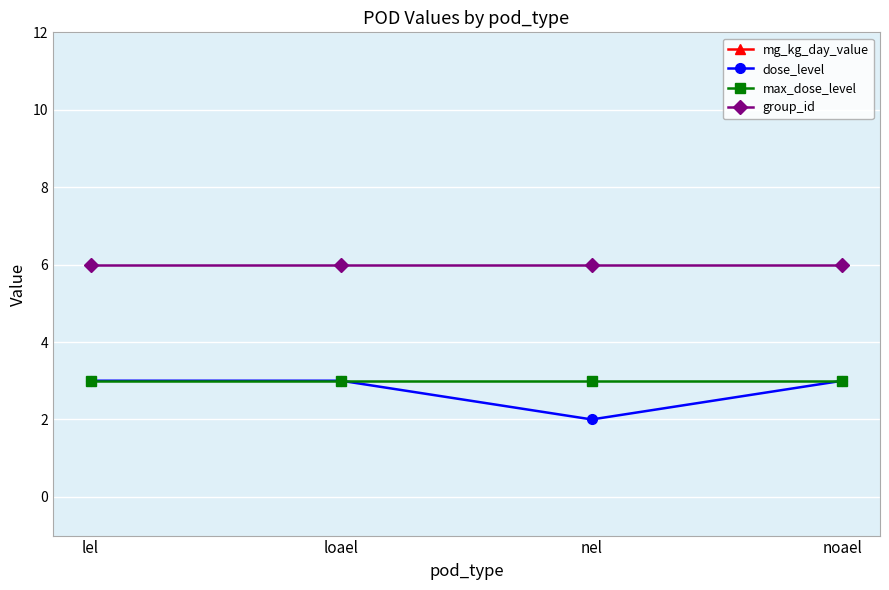

At lel, list the series in order from largest to smallest.

mg_kg_day_value, group_id, dose_level, max_dose_level